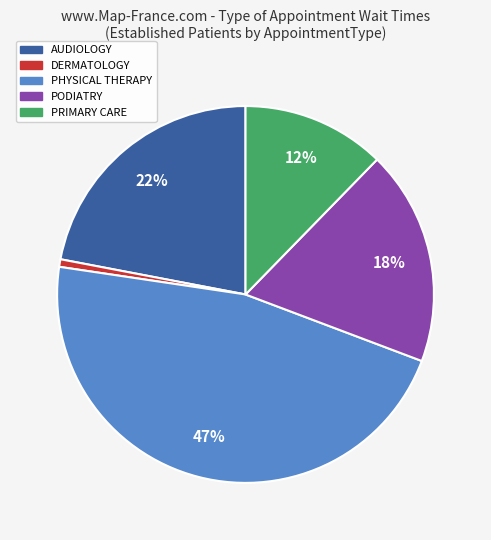

Do DERMATOLOGY and PRIMARY CARE together represent more than half of the pie?

No